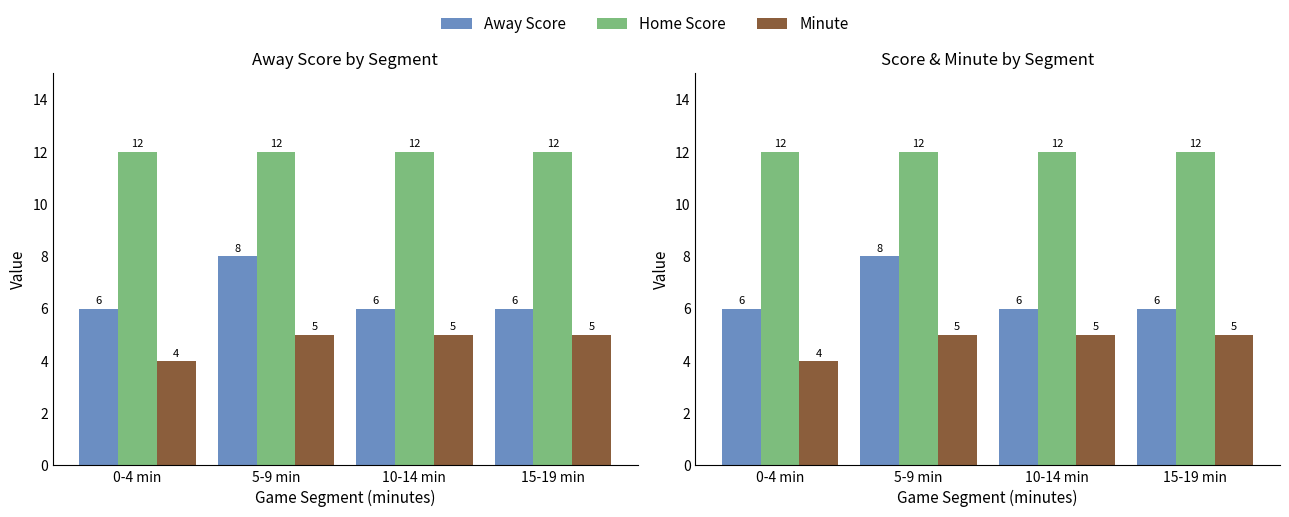

At which label does Home Score reach its peak?

0-4 min